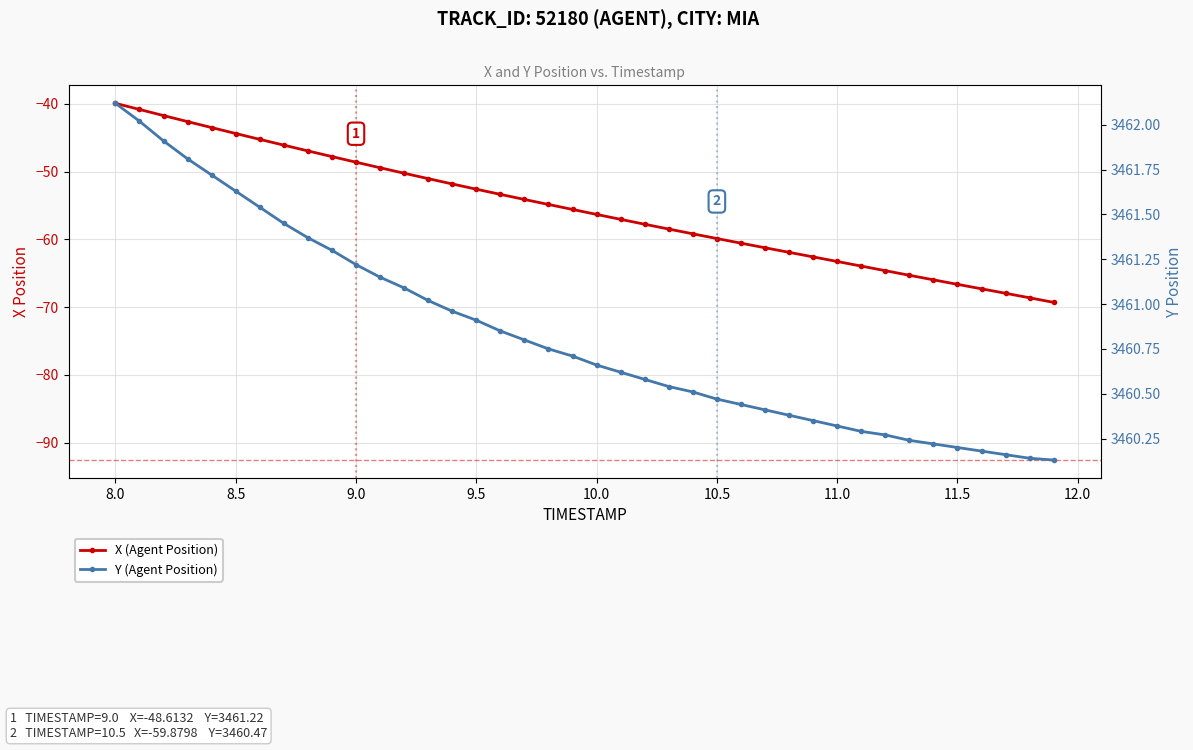

What is the value of the Y (Agent Position) point at the 39th from the left?

3460.1